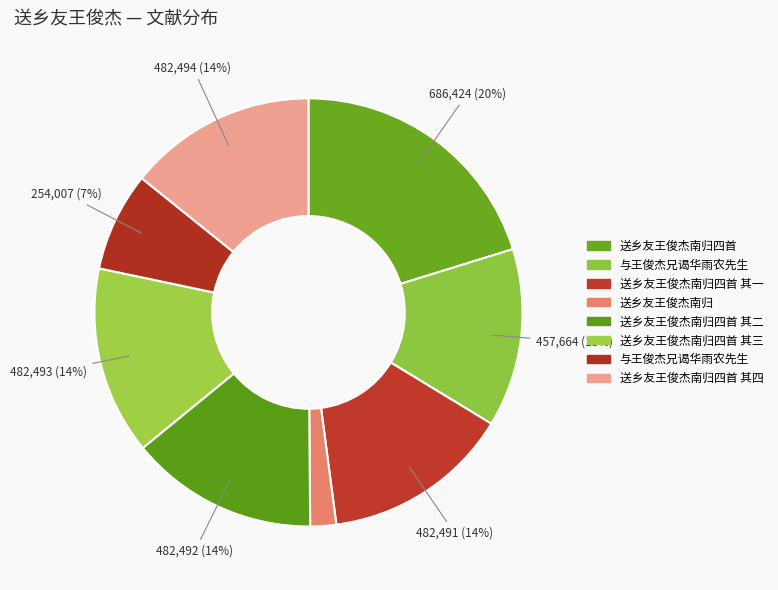

Is there any slice that represents more than half of the pie?

No